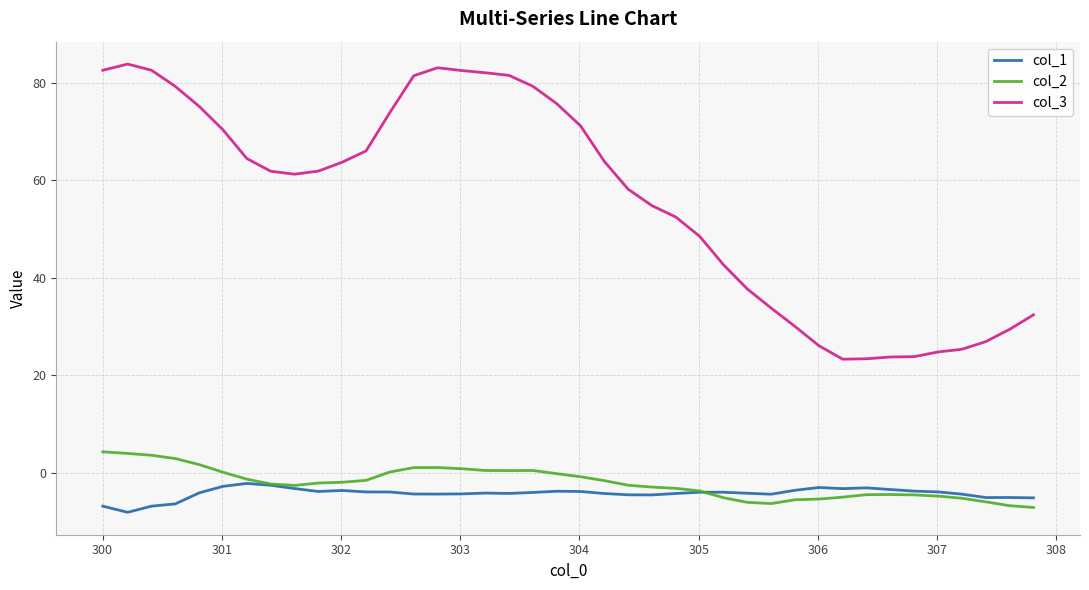

True or false: col_2 and col_3 cross at least once.

False